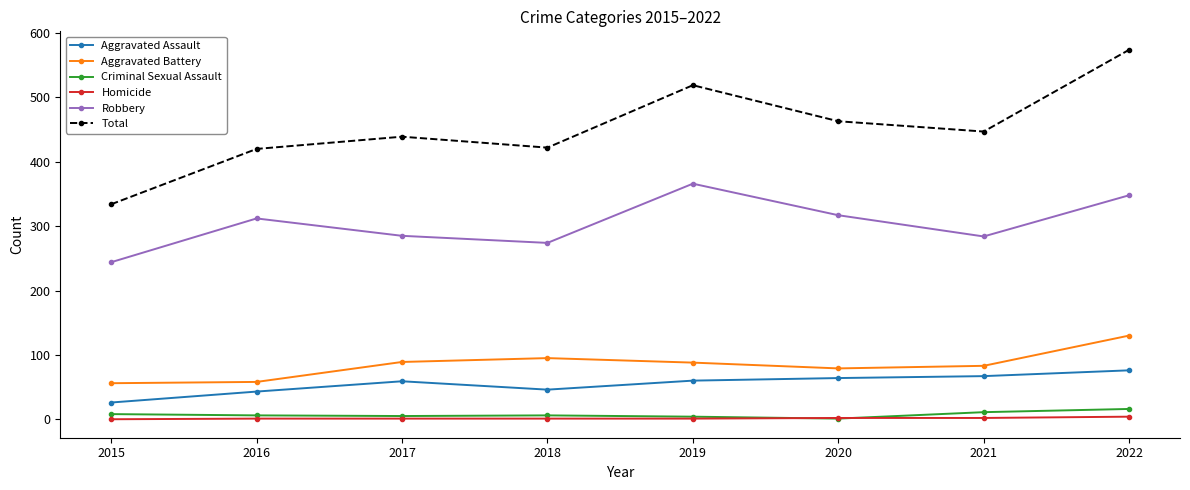

What is the average value of the Total series?

452